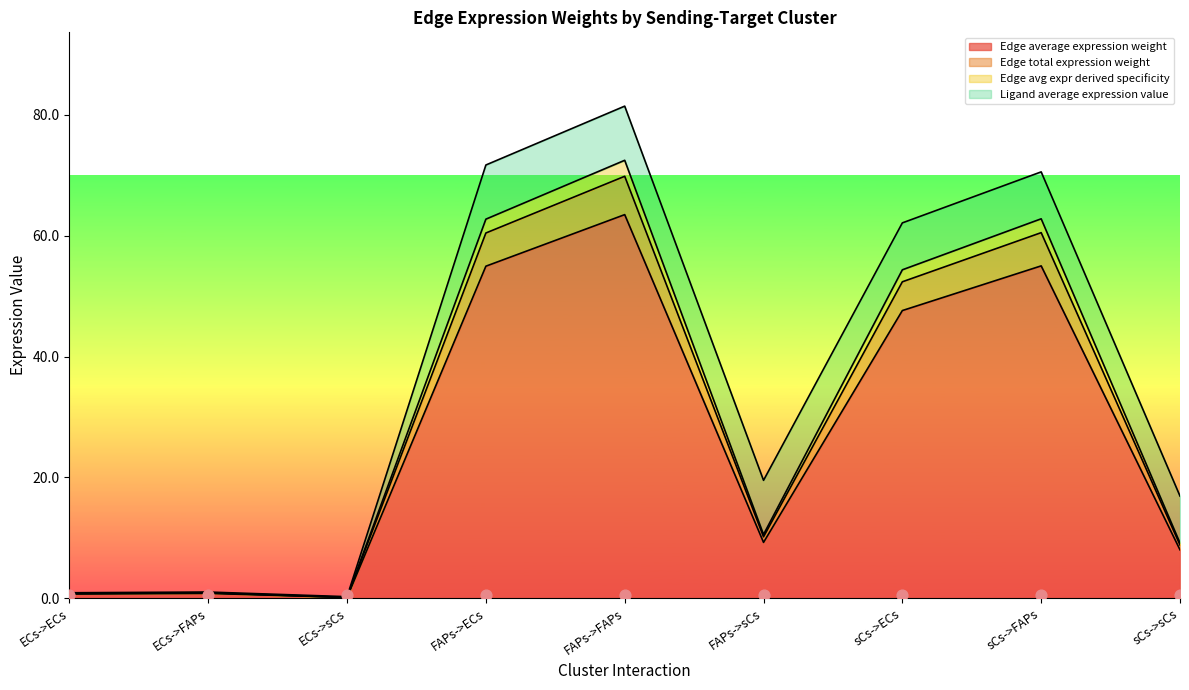

At how many categories does at least one series exceed 0?

9